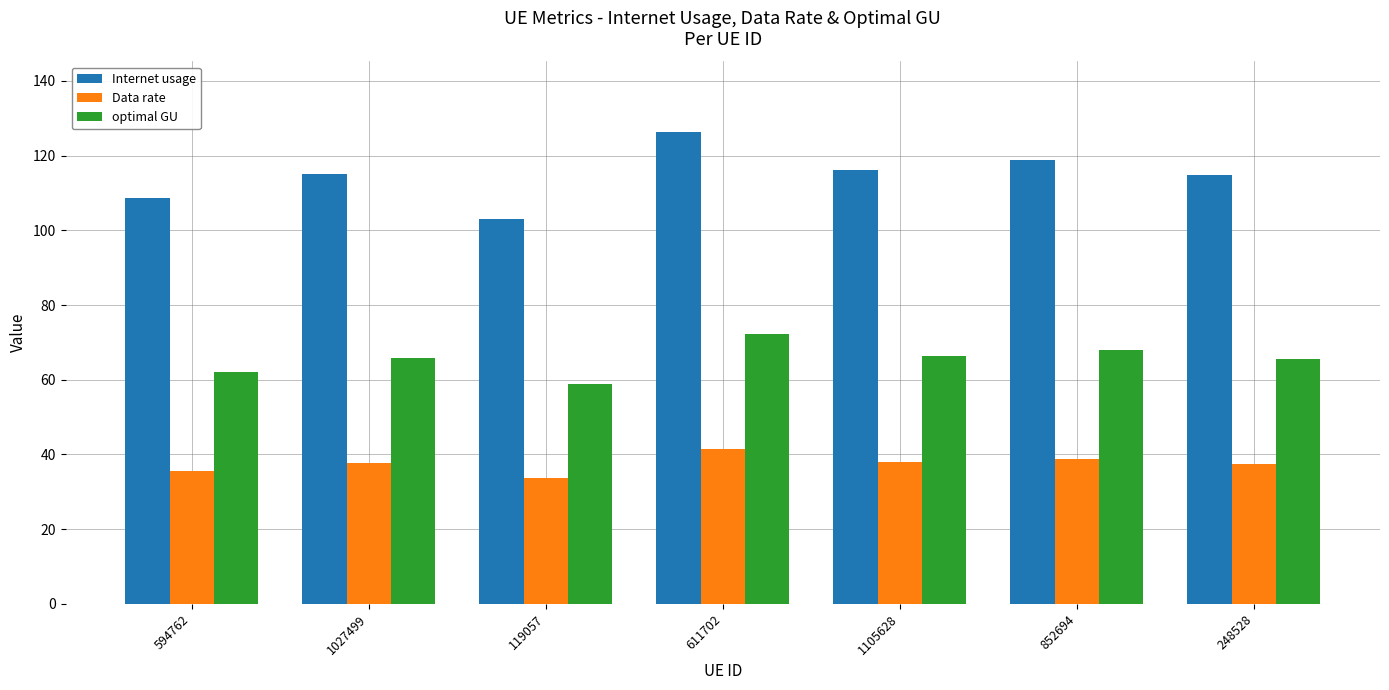

What is the difference between the highest and lowest values at 852694?

79.8